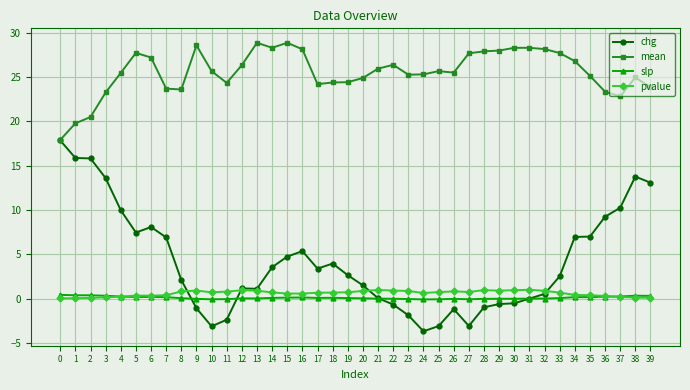

True or false: chg has more than 2 points higher than both neighbors.

True